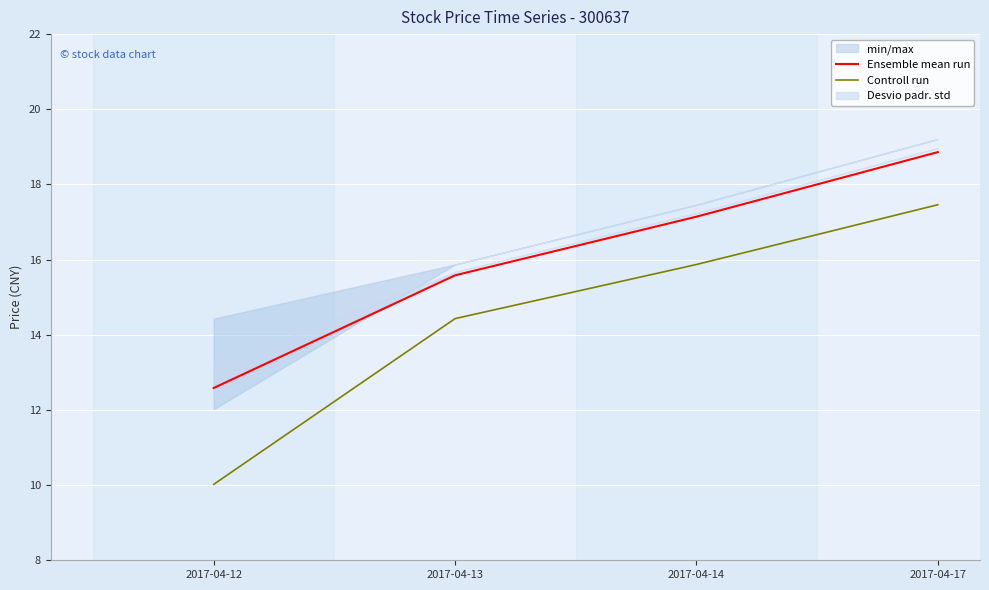

What is the lowest value of the Ensemble mean run series?

12.6